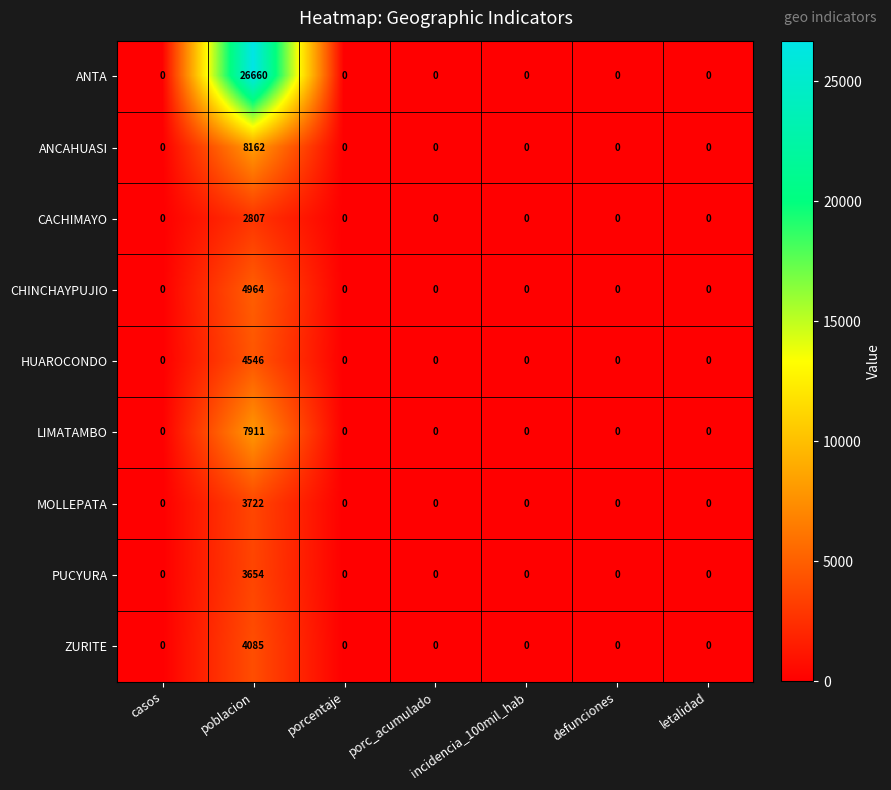

Which series has the largest range (max minus min)?

ANTA